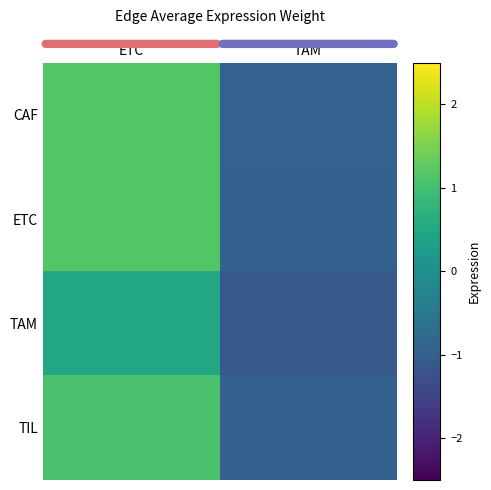

Which series has the widest spread of values?

CAF